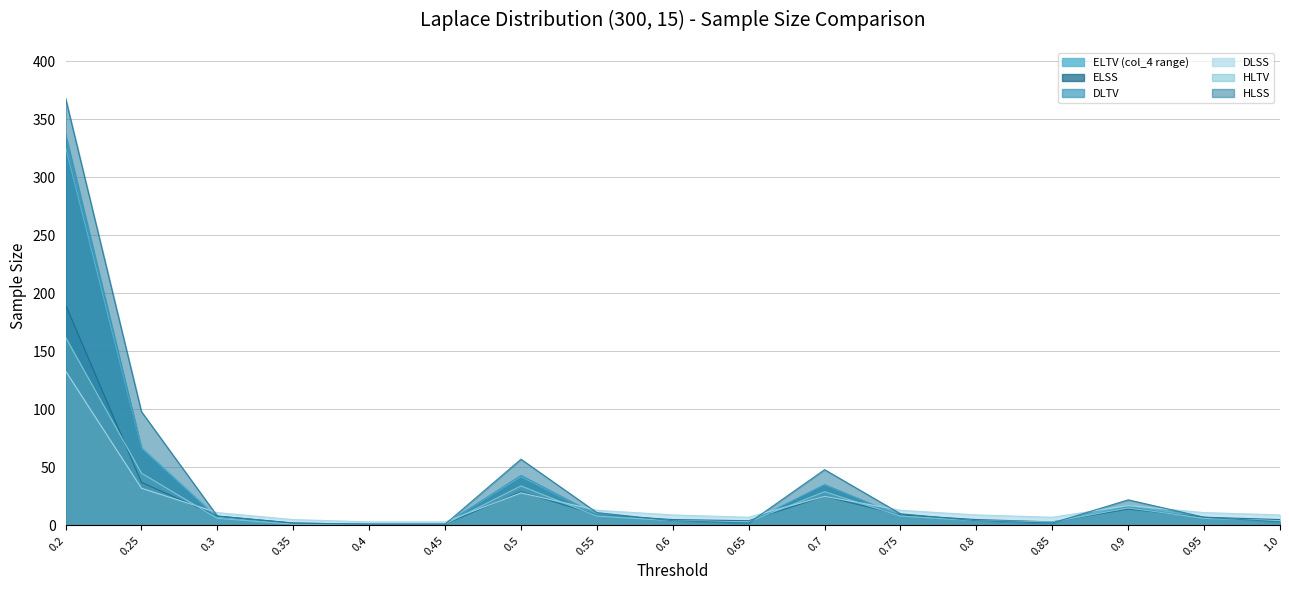

Which series has the largest range (max minus min)?

HLSS